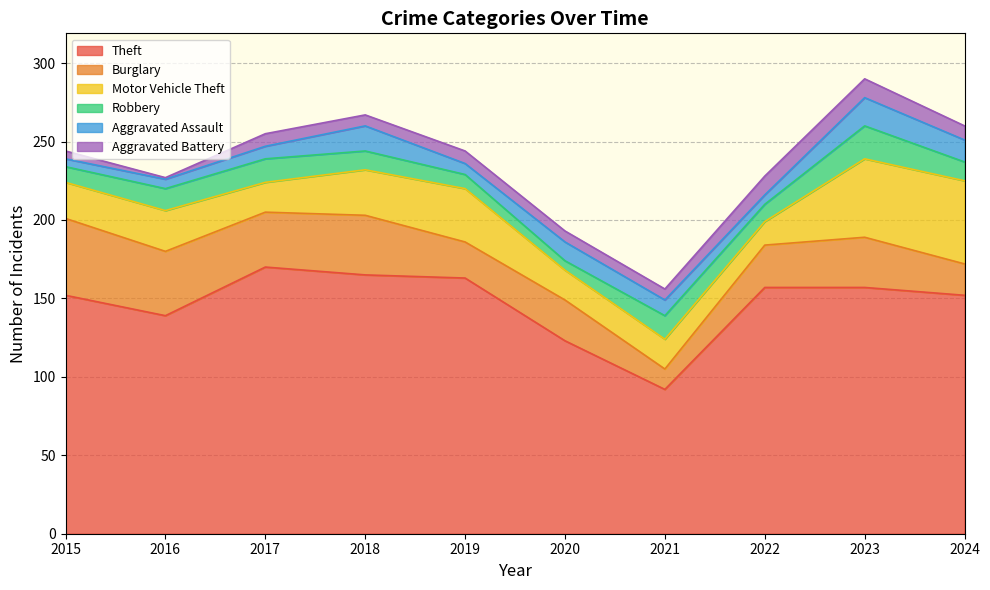

What is the lowest value of the Theft series?

92